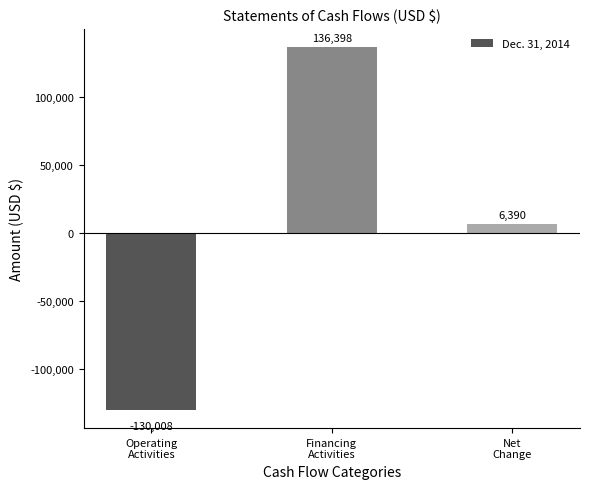

True or false: the data shows -207430 at Operating
Activities.

False